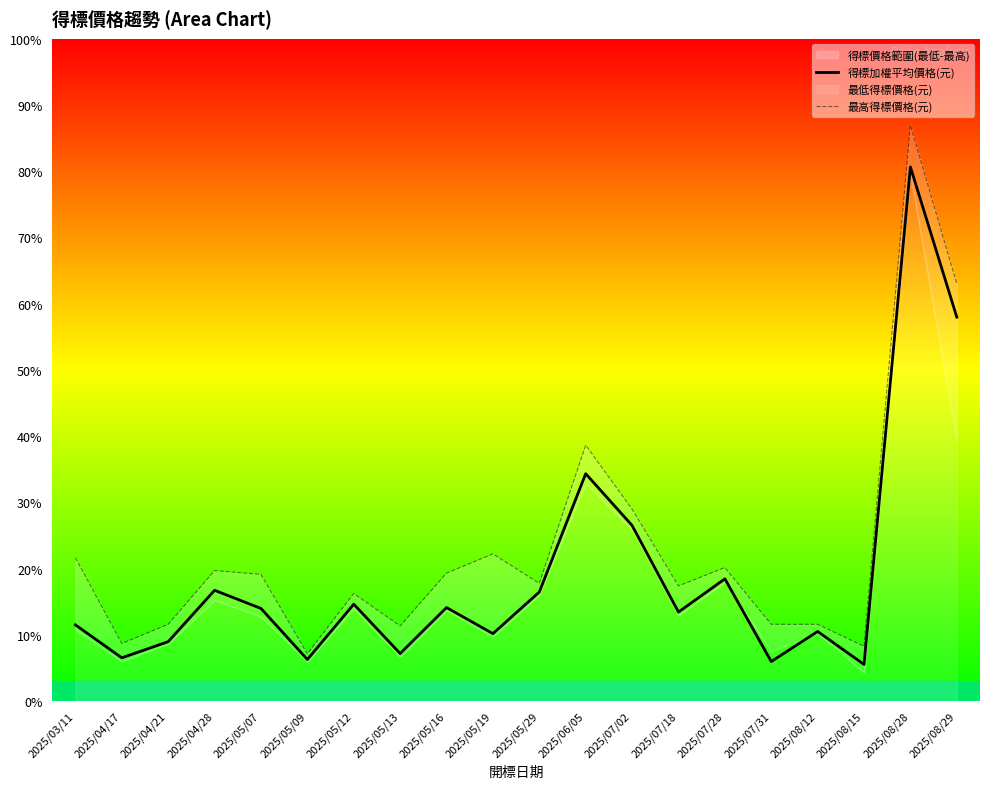

Rank the series by their maximum value, from lowest to highest.

得標加權平均價格(元), 最高得標價格(元)